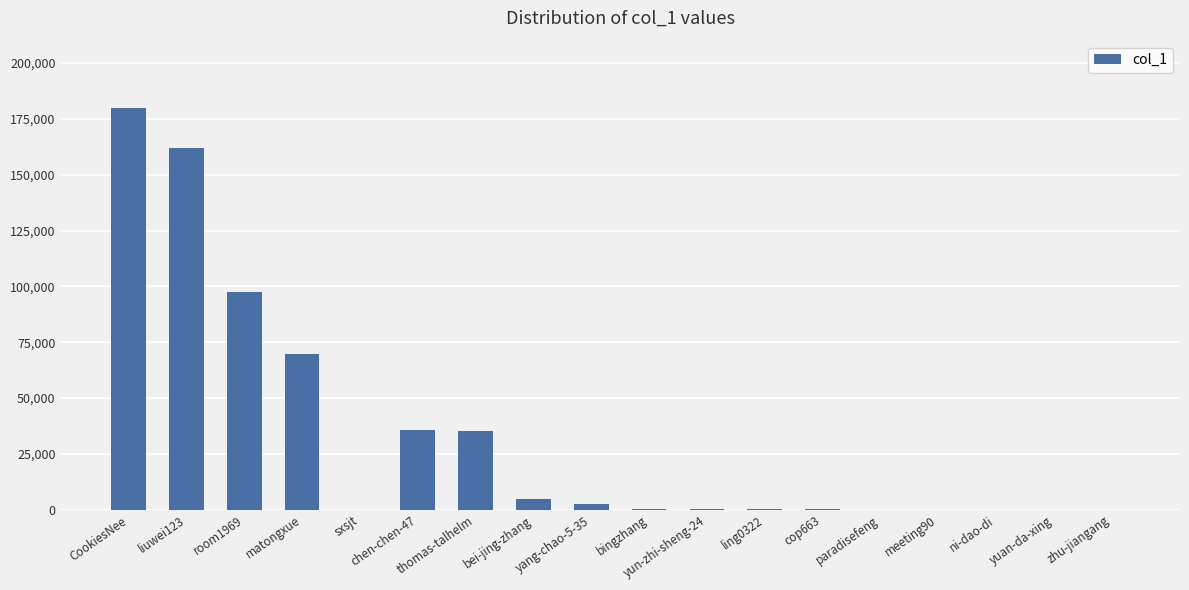

At which label is the value closest to 90004?

room1969